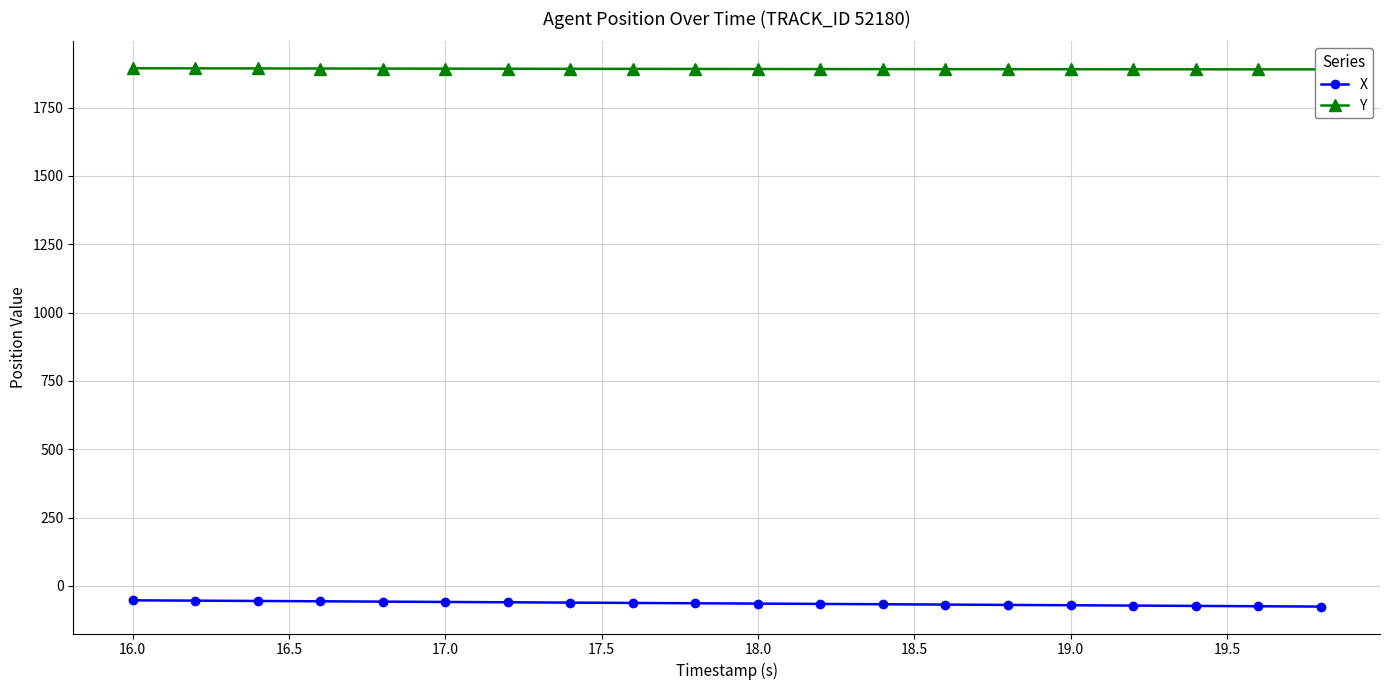

How many data points in X are less than -63?

11